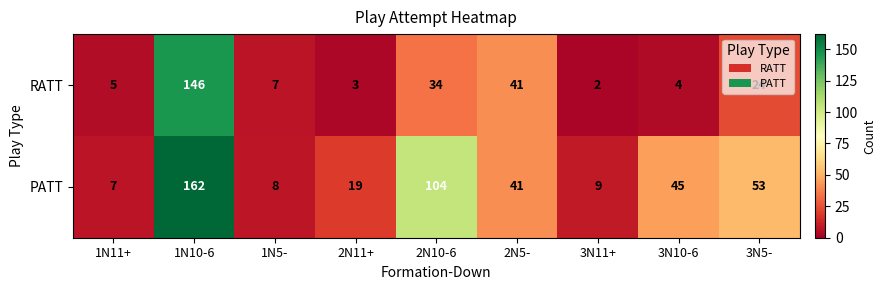

Which series changed the most between 1N11+ and 2N10-6?

PATT